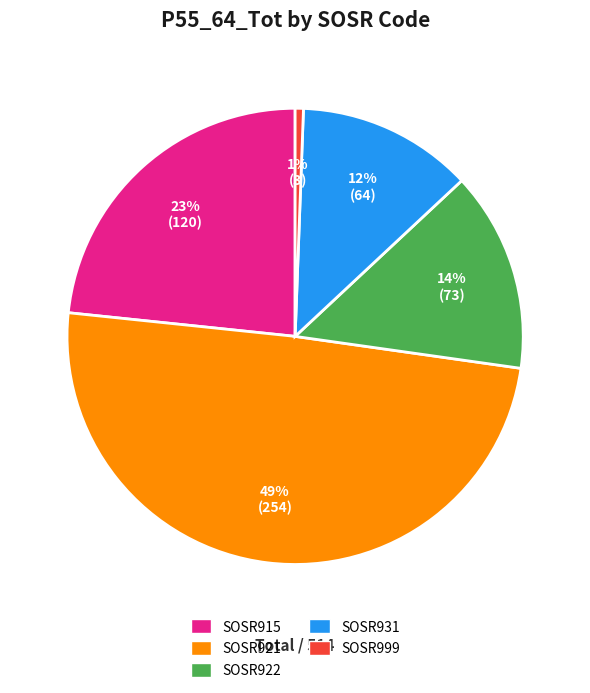

To the nearest percent, what is the average slice percentage?

20%